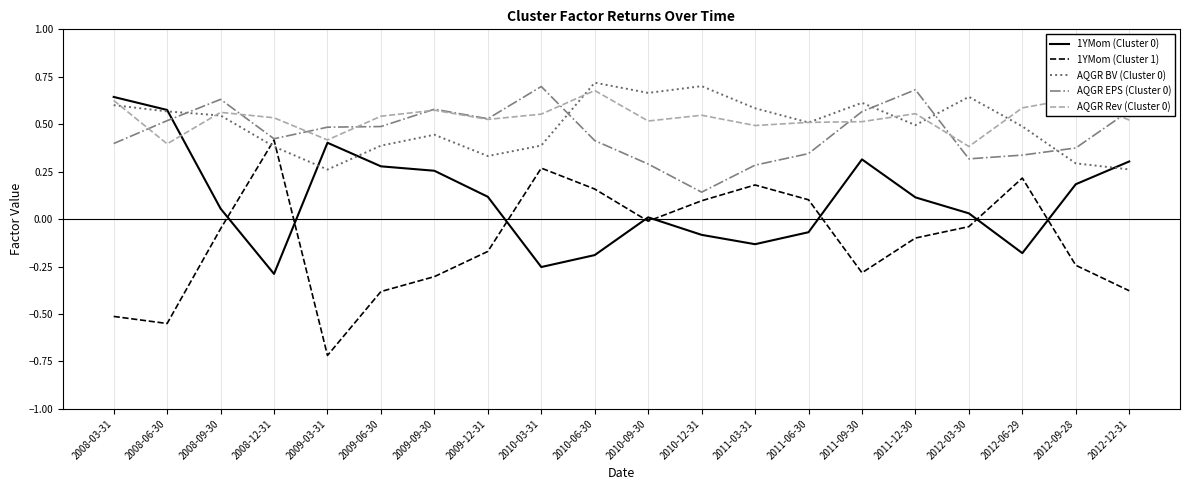

How many AQGR BV (Cluster 0) values are between 0 and 1?

20